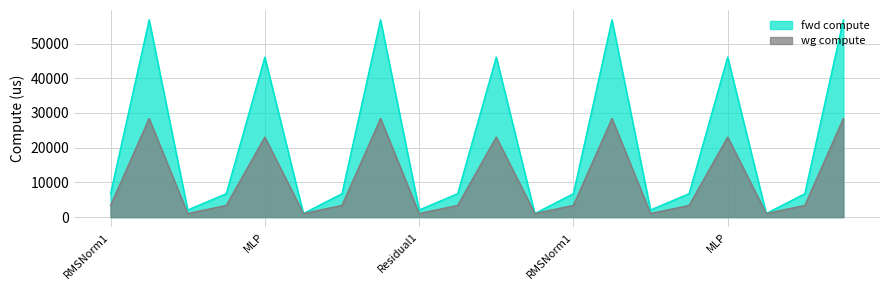

What are all the series names shown in the legend?

fwd compute, wg compute